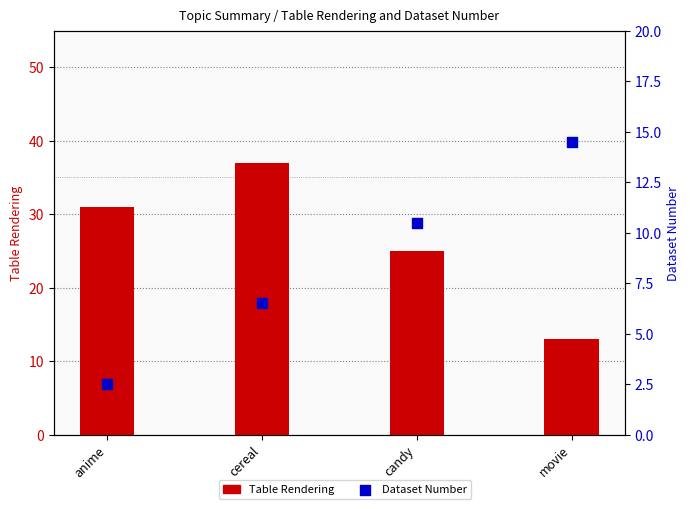

Which series has the largest total across all categories?

Table Rendering